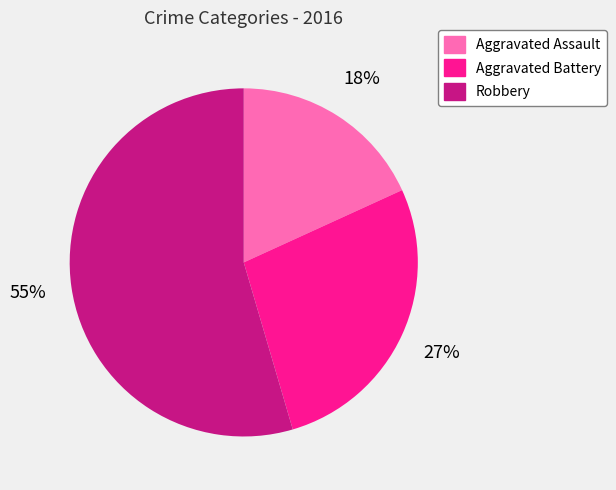

Combined, do Robbery and Aggravated Battery account for over 50%?

Yes